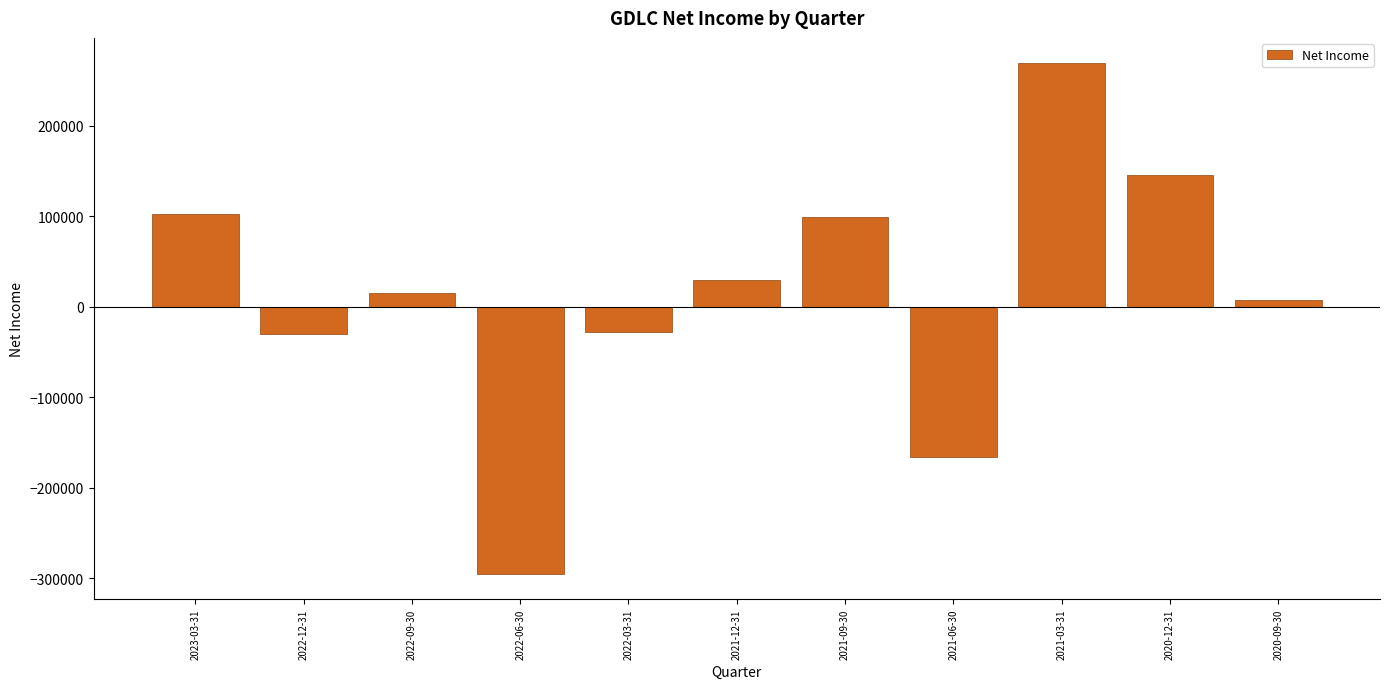

What is the sum of all values?

149500